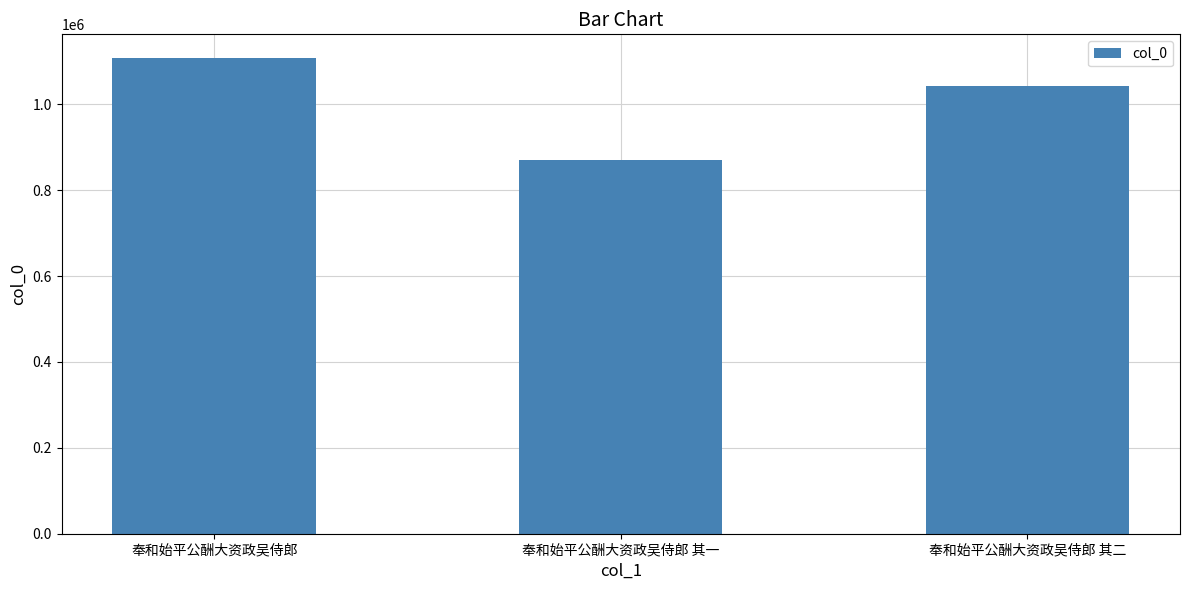

Rank the categories by value from highest to lowest.

奉和始平公酬大资政吴侍郎, 奉和始平公酬大资政吴侍郎 其二, 奉和始平公酬大资政吴侍郎 其一